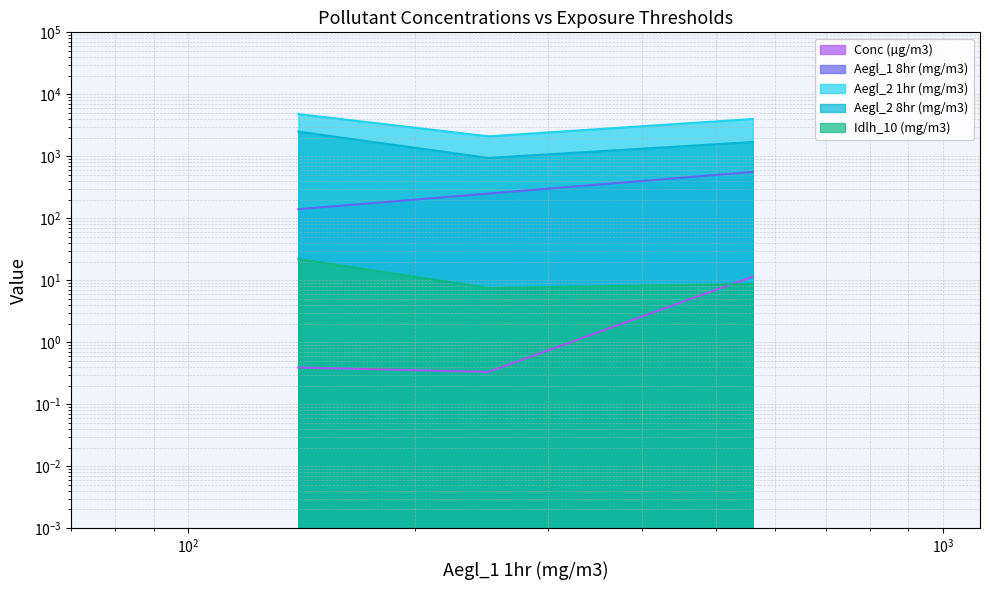

Count the number of categories in the chart.

3